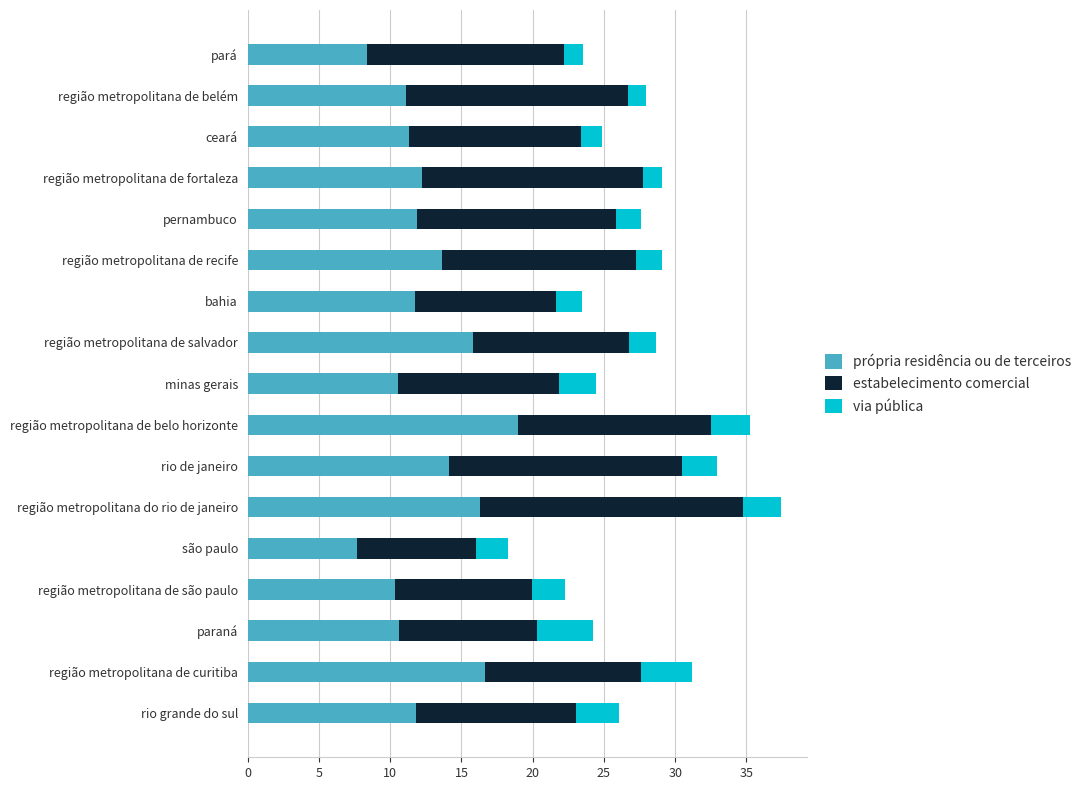

What is the difference between the maximum and minimum values in the própria residência ou de terceiros series?

11.3